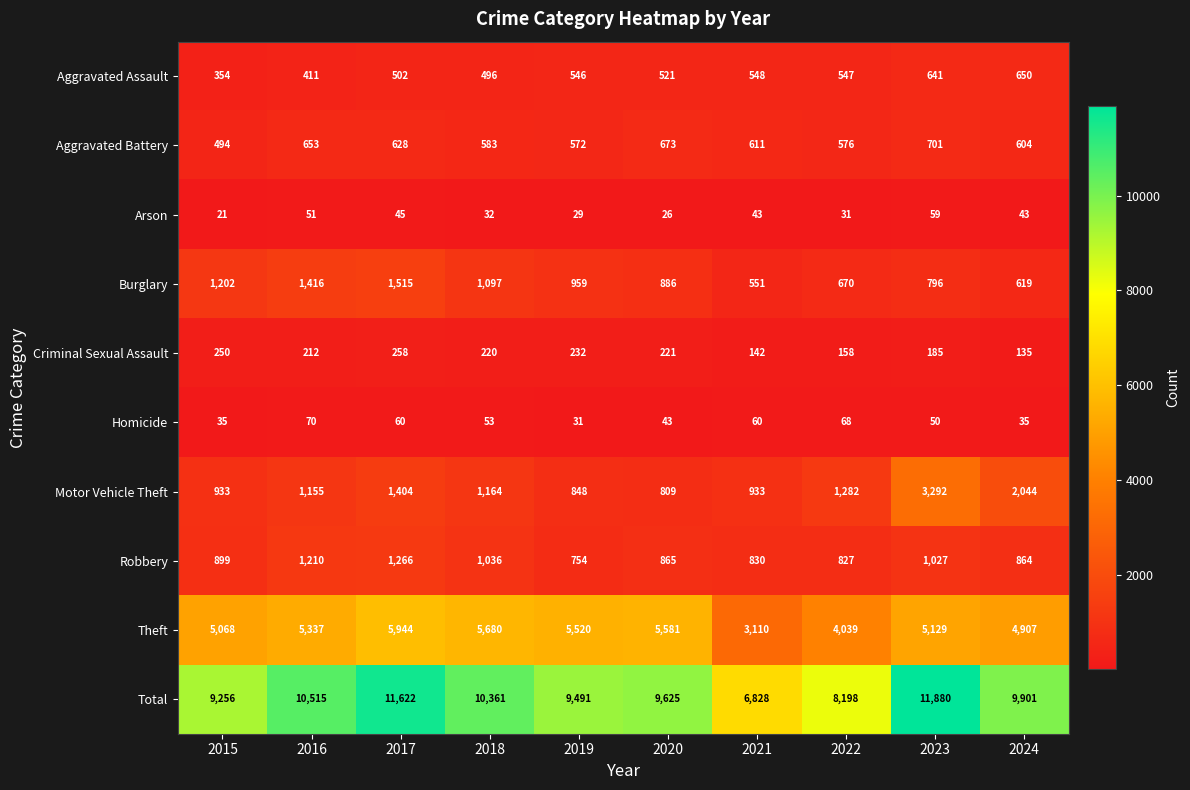

What is the difference between the highest and lowest values at 2022?

8167